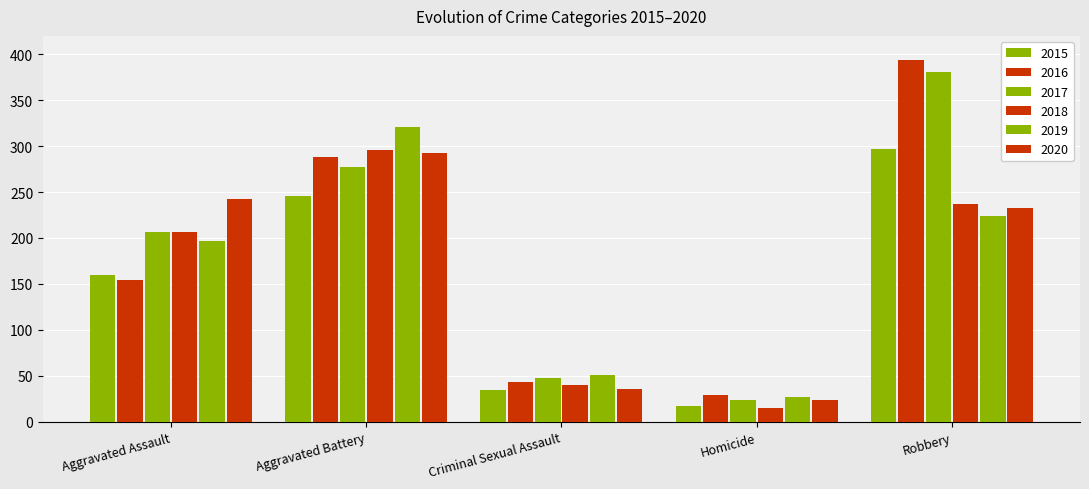

Are the bars grouped side by side (vs. stacked)?

Yes